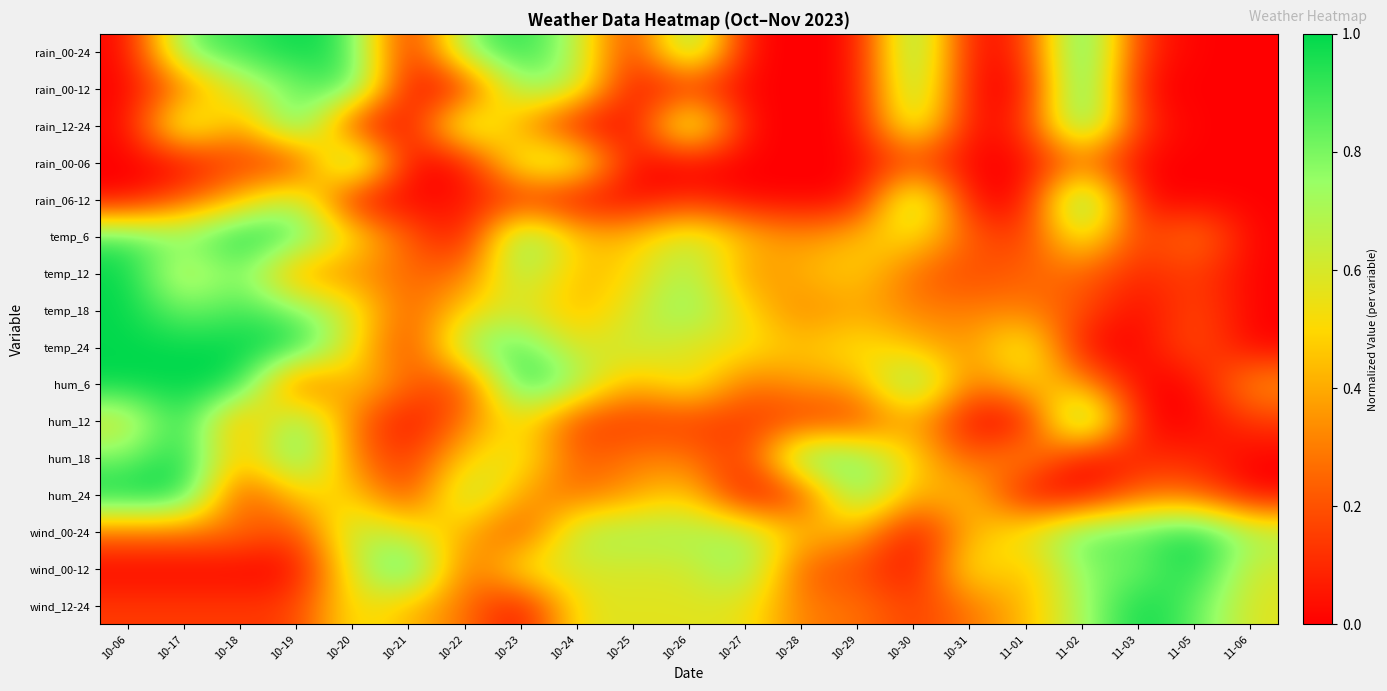

How many data points does each series have?

21